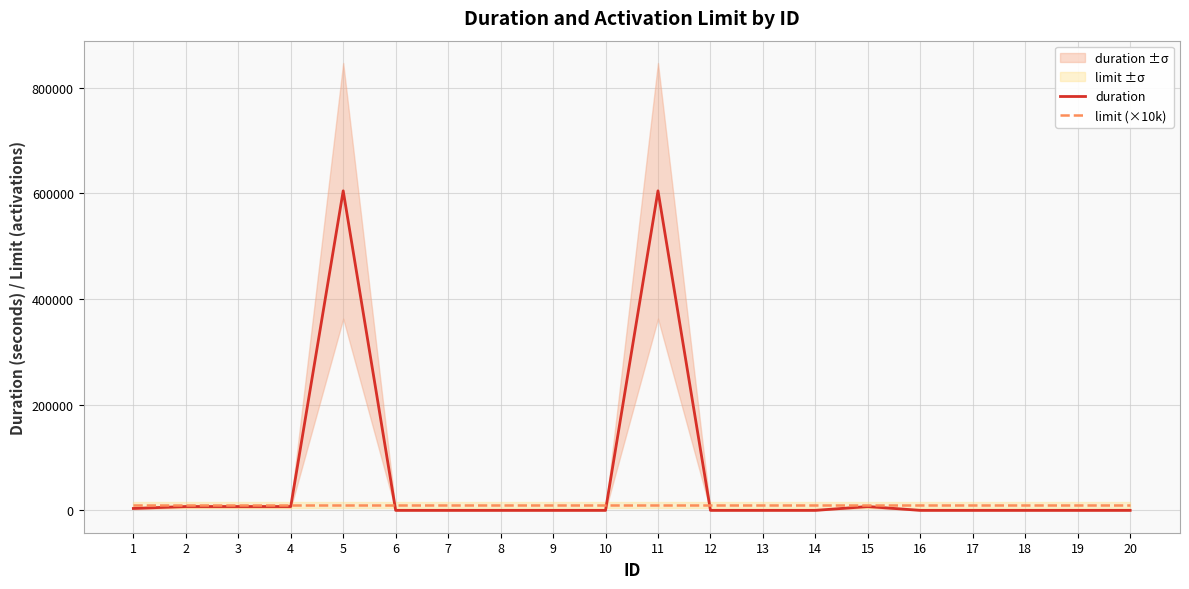

How many data points in duration are above 0?

7